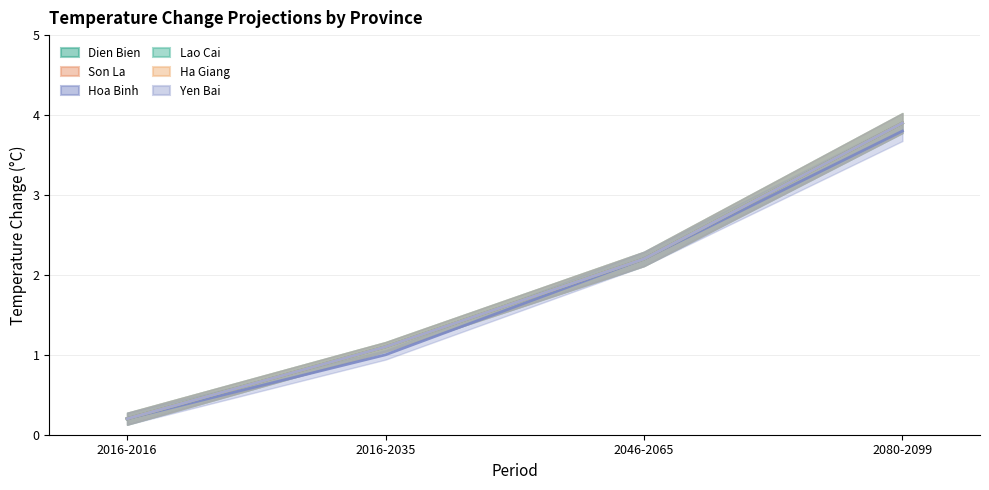

List the labels in order of Son La value, largest first.

2080-2099, 2046-2065, 2016-2035, 2016-2016